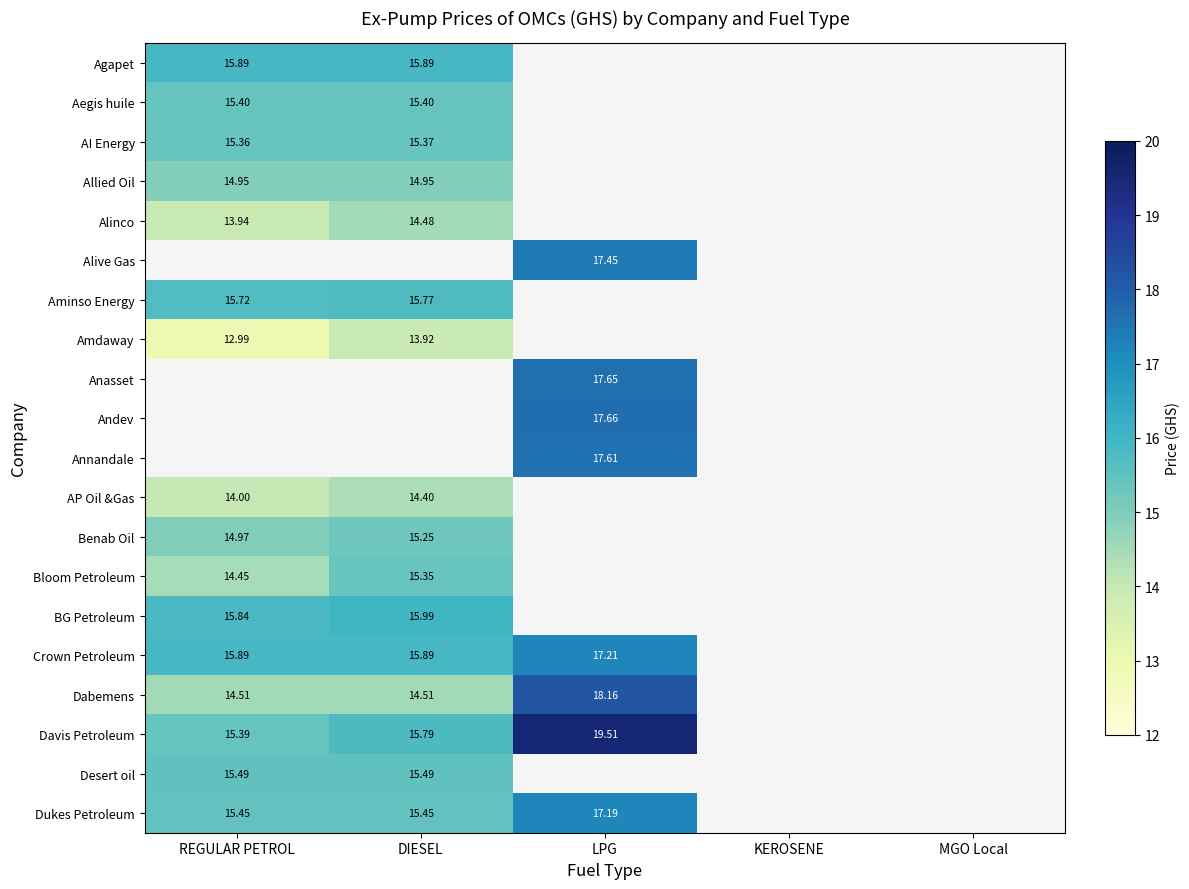

What is the difference between the maximum and minimum values in the Benab Oil series?

0.3